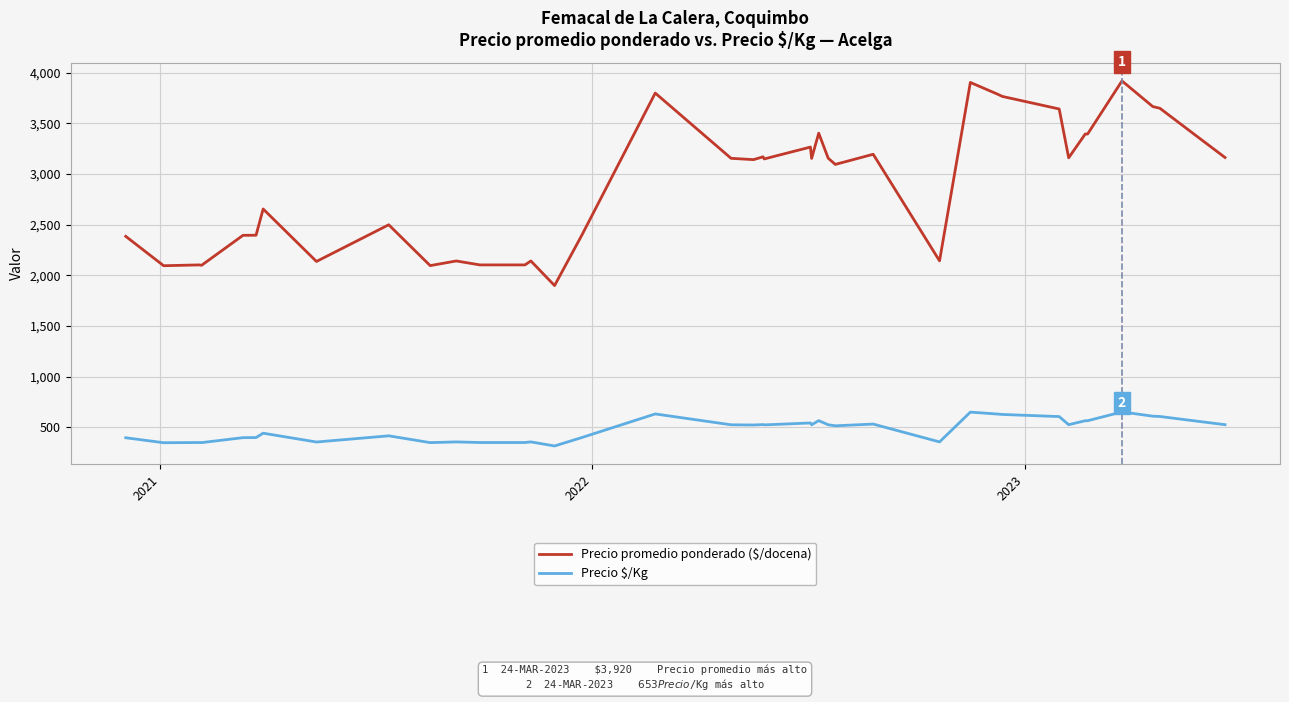

What is the difference between the maximum and minimum values in the Precio promedio ponderado ($/docena) series?

2020